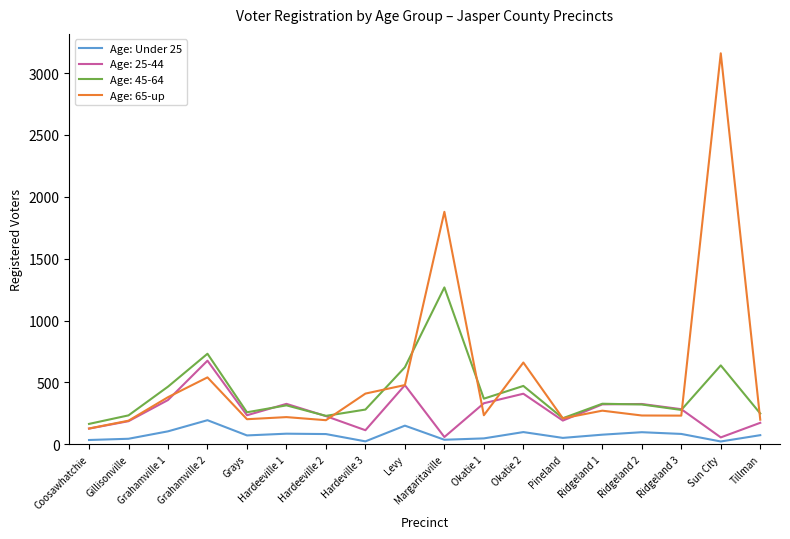

Which label corresponds to the largest value in the chart?

Sun City